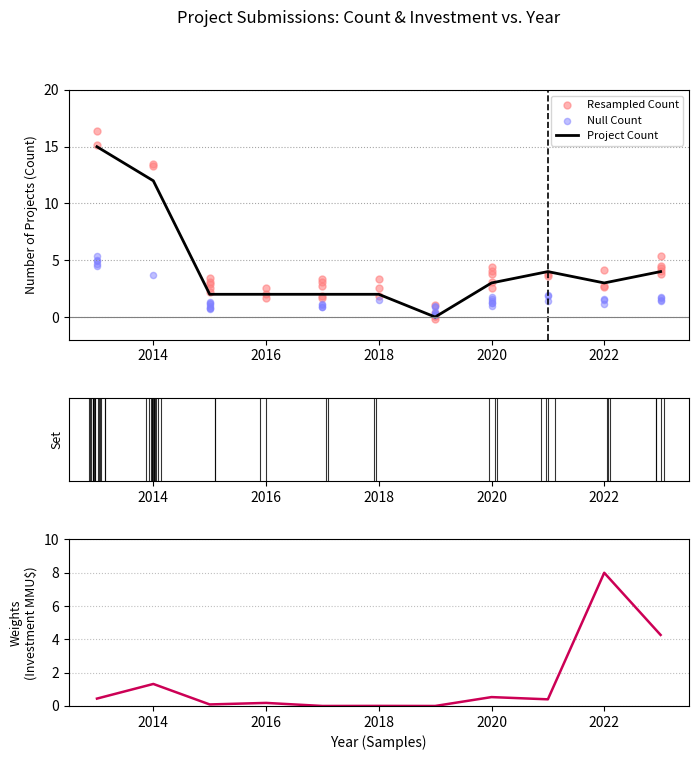

Which series has the largest Y range (max minus min)?

Count